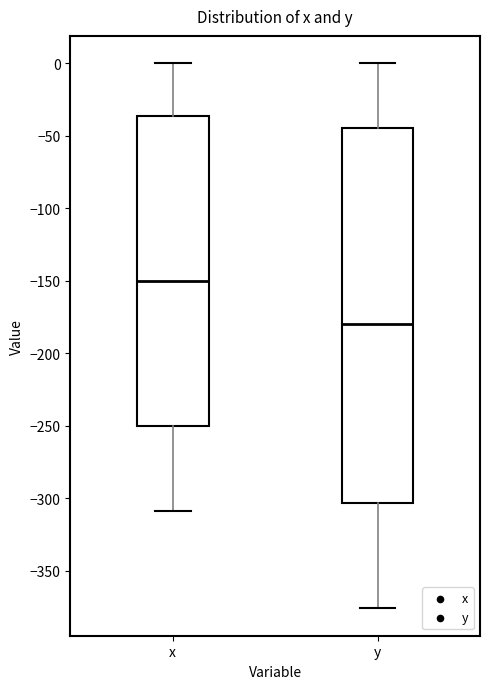

Where does the lower whisker of the box for y end on the y-axis? The values are not printed on the chart, so give them approximately, as read against the axis.

-375